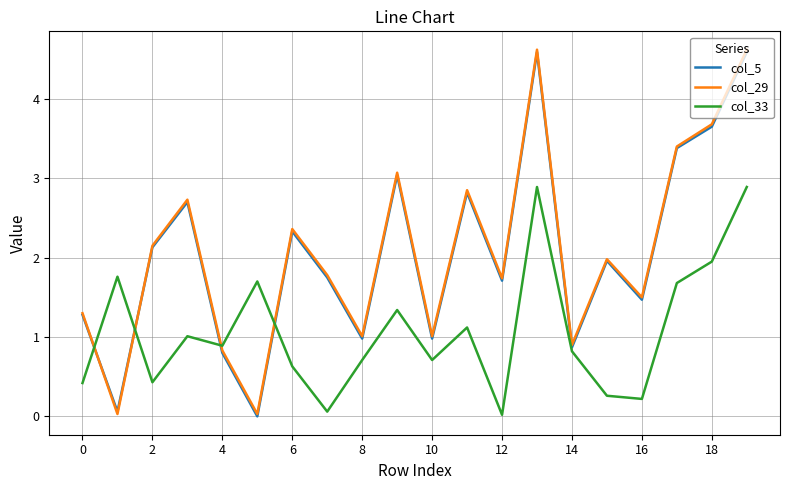

What is the maximum value for col_29?

4.6